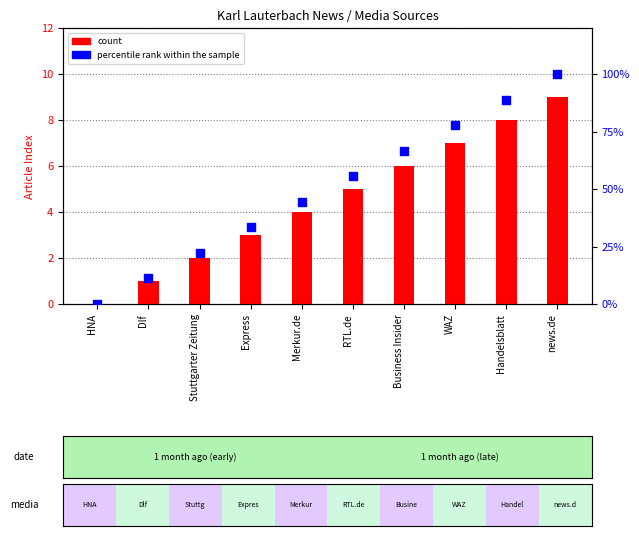

Which series has the widest spread of Y values?

percentile rank within the sample